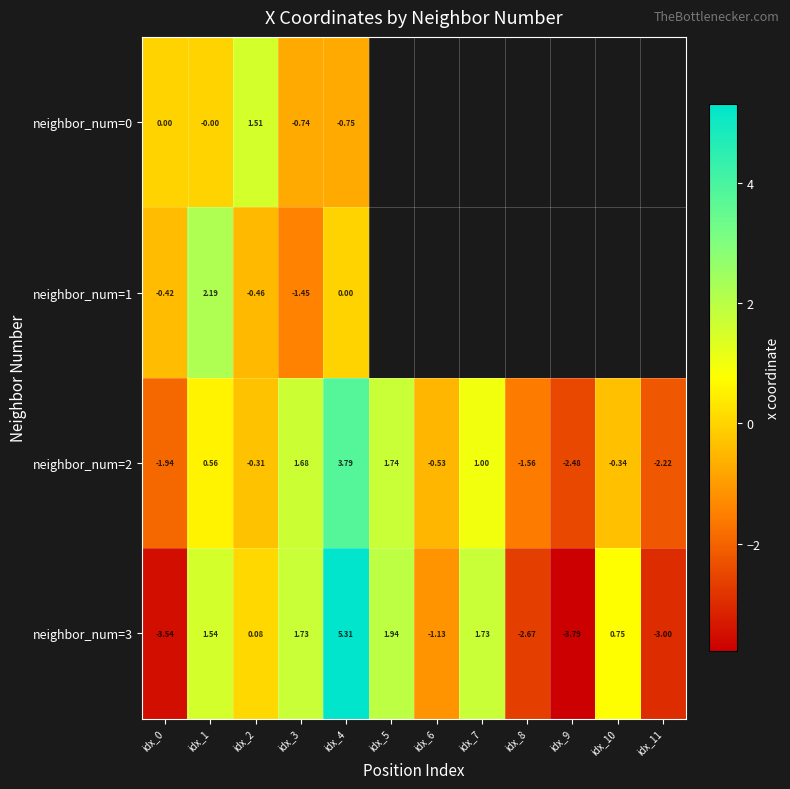

What value does the neighbor_num=1 series have at idx_1?

2.2